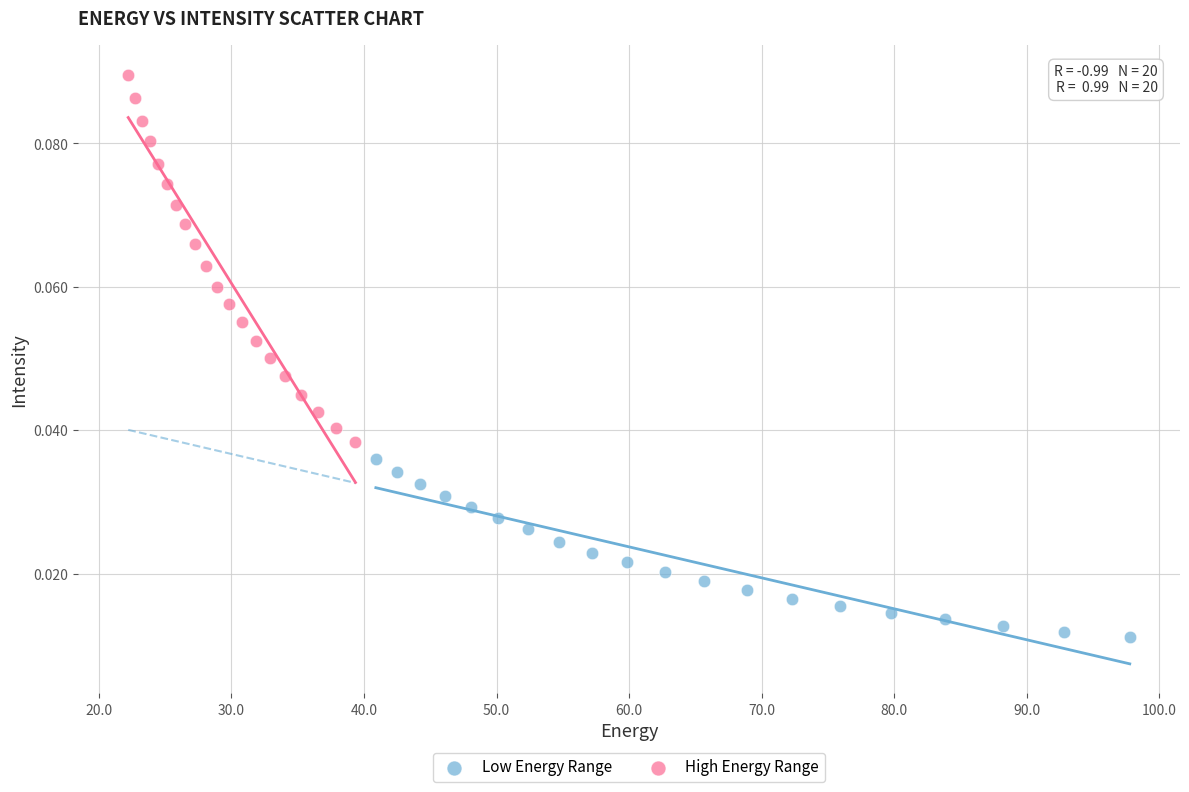

Which series reaches the minimum Y coordinate?

Low Energy Range